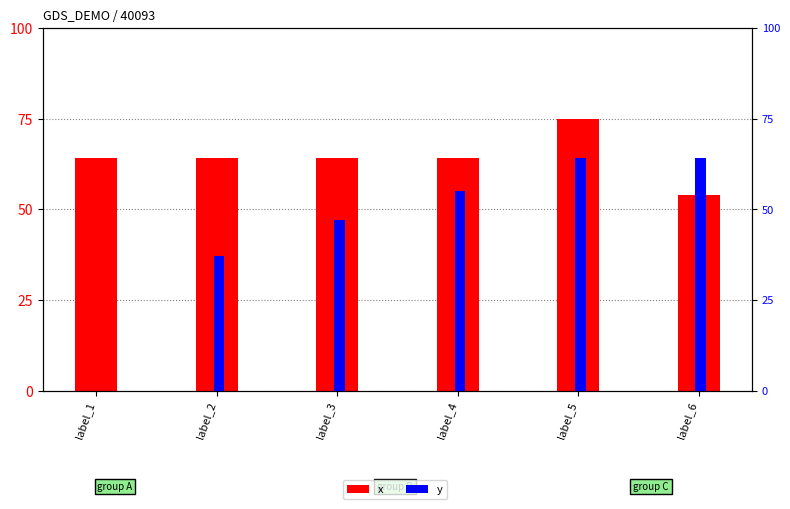

Read the x value at label_2, to the nearest 10.

60